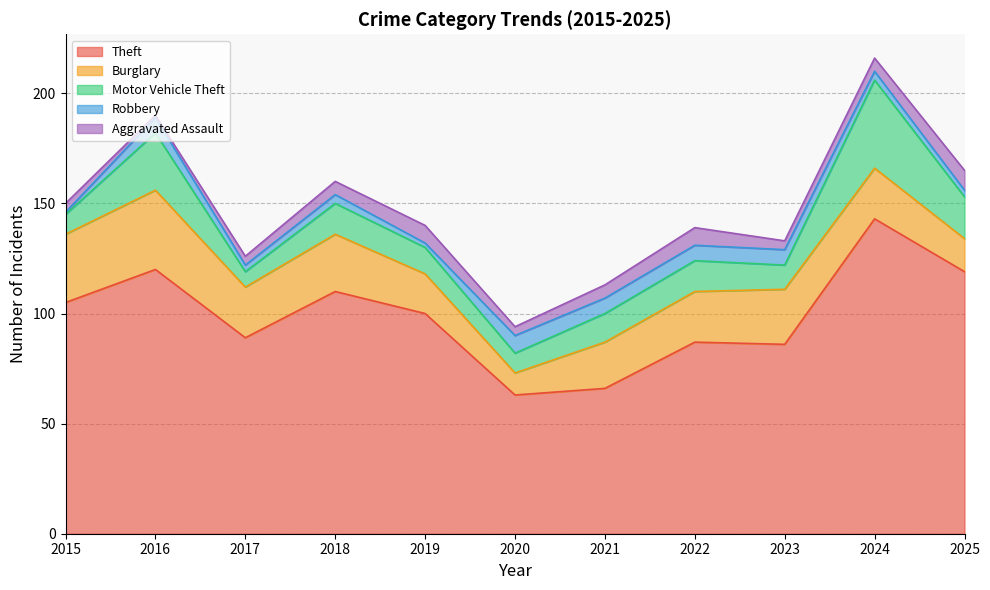

What is the highest value of the Theft series?

143